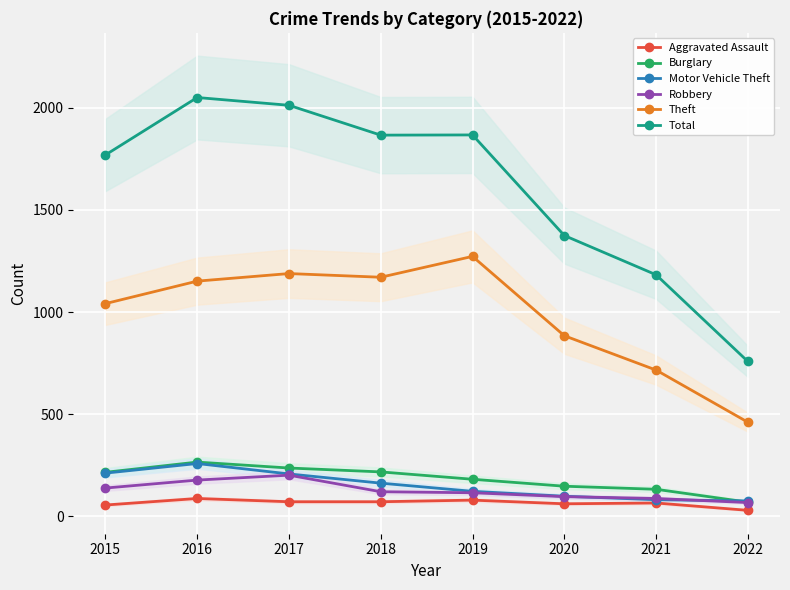

Reading left to right, list all the values displayed in this chart.

Aggravated Assault: 2015=56	2016=88	2017=72	2018=72	2019=80	2020=62	2021=66	2022=30
Burglary: 2015=216	2016=266	2017=237	2018=218	2019=182	2020=148	2021=133	2022=70
Motor Vehicle Theft: 2015=212	2016=259	2017=208	2018=163	2019=123	2020=99	2021=82	2022=76
Robbery: 2015=139	2016=178	2017=202	2018=121	2019=116	2020=97	2021=88	2022=68
Theft: 2015=1041	2016=1151	2017=1188	2018=1170	2019=1272	2020=884	2021=716	2022=461
Total: 2015=1768	2016=2049	2017=2011	2018=1865	2019=1866	2020=1374	2021=1182	2022=758